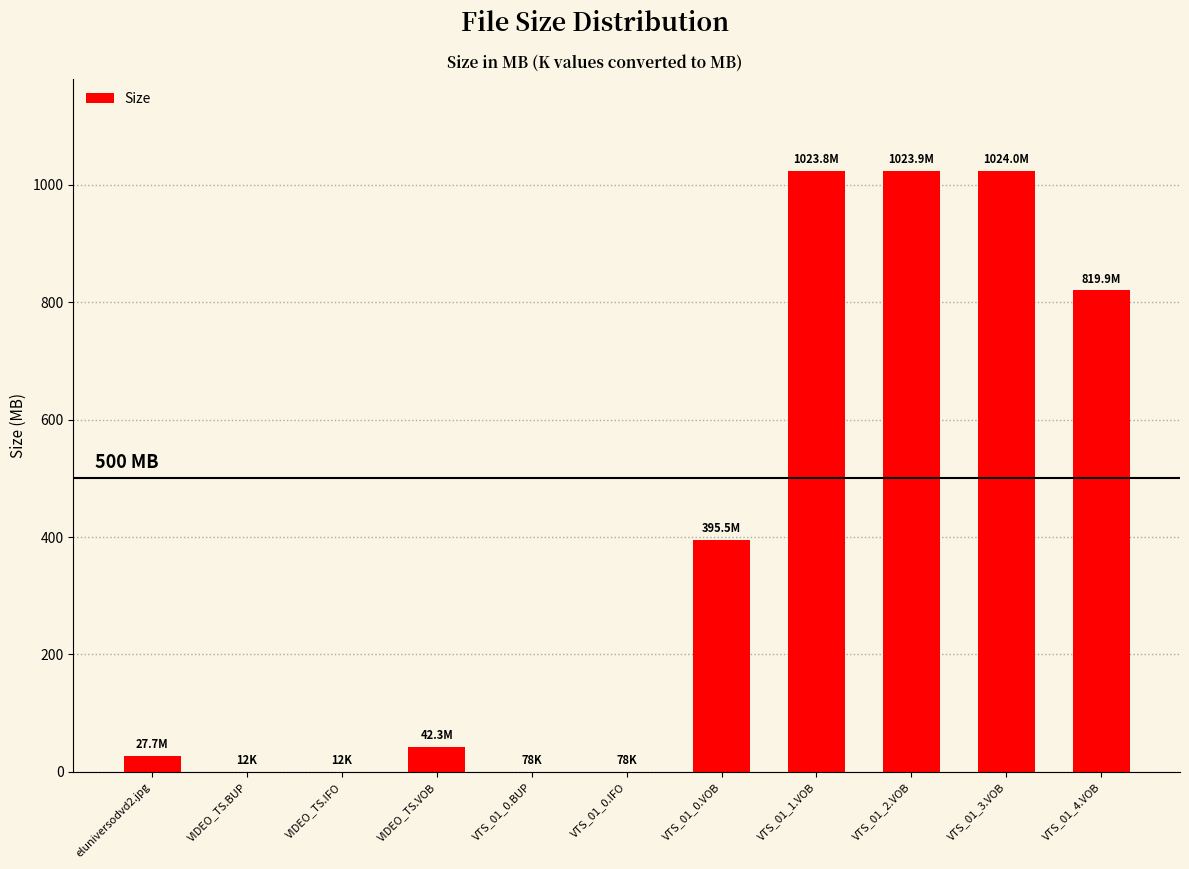

What is the greatest value displayed?

1024.0